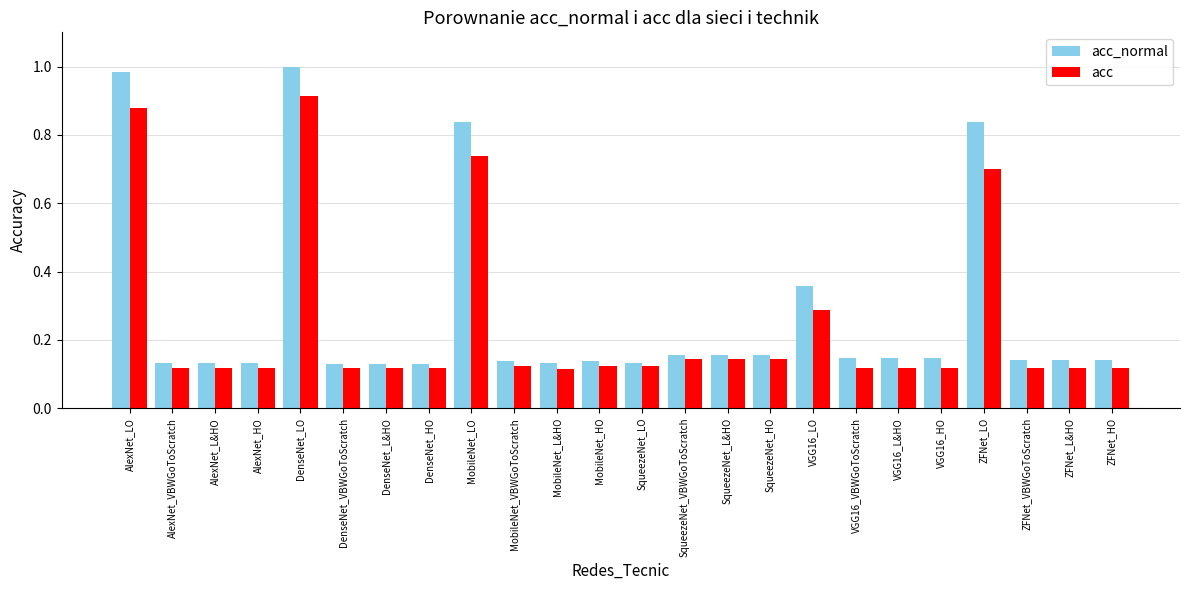

Is it true that acc_normal equals 0.0 at AlexNet_HO?

False